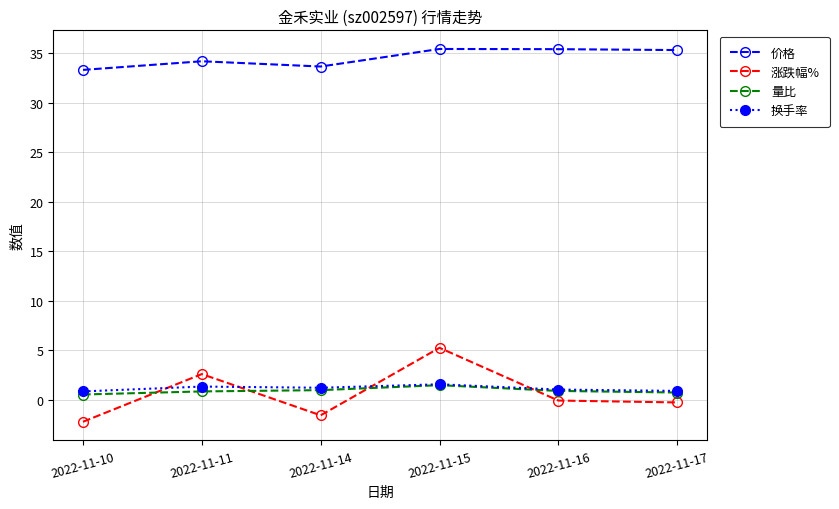

How many categories are shown in the chart?

6